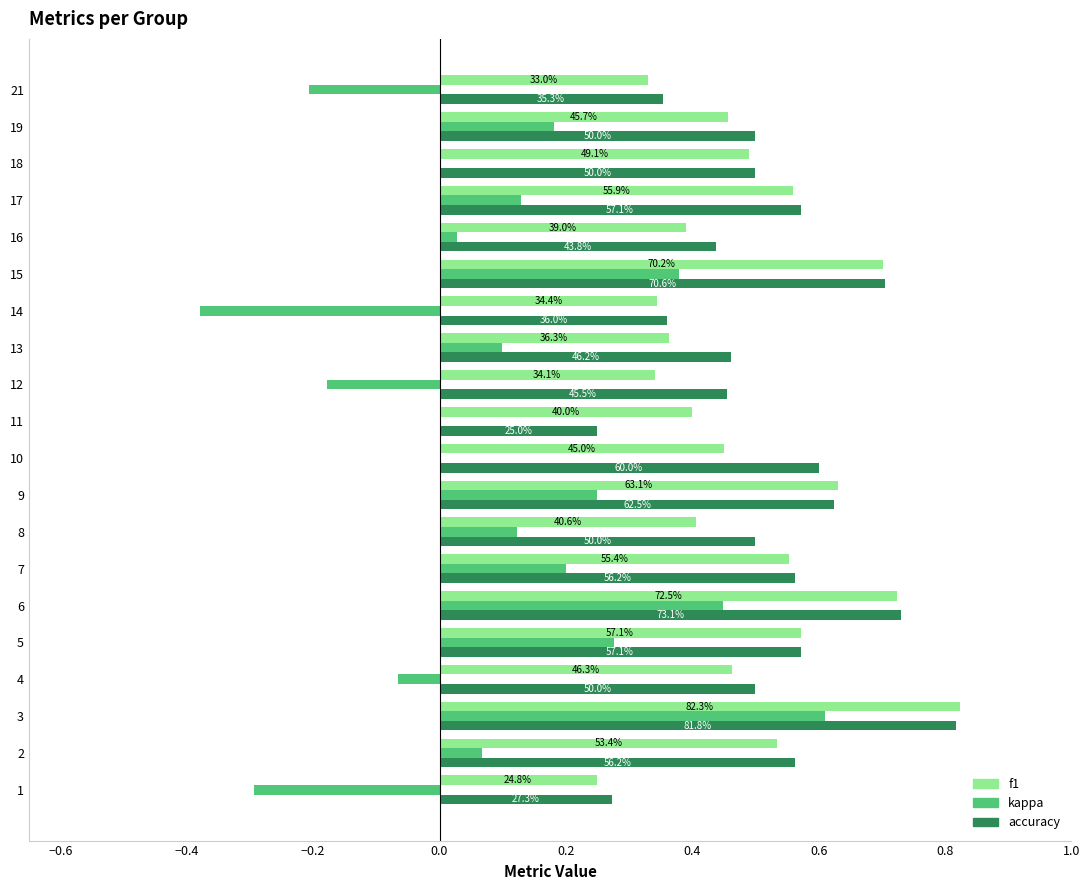

What is the sum of all accuracy values?

10.3